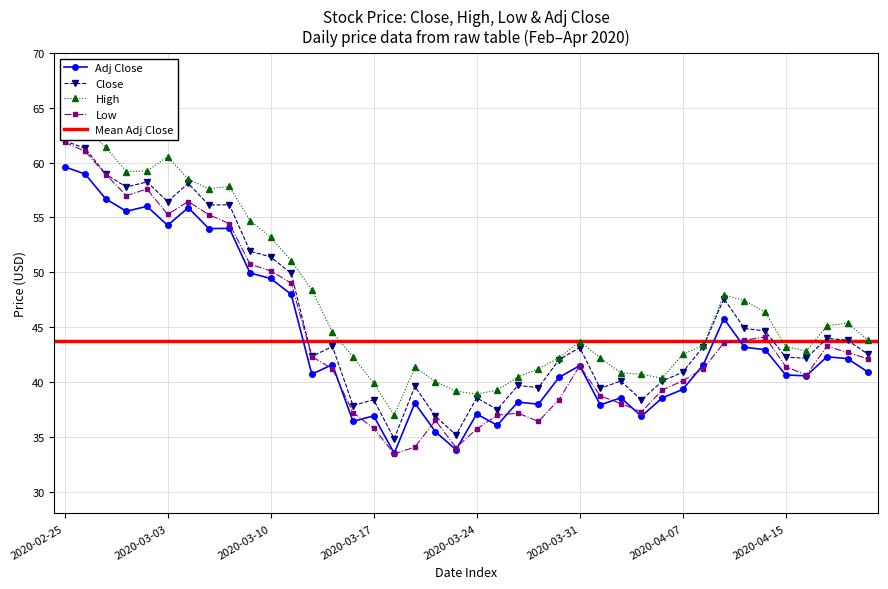

At which label does Adj Close reach its peak?

2020-02-25